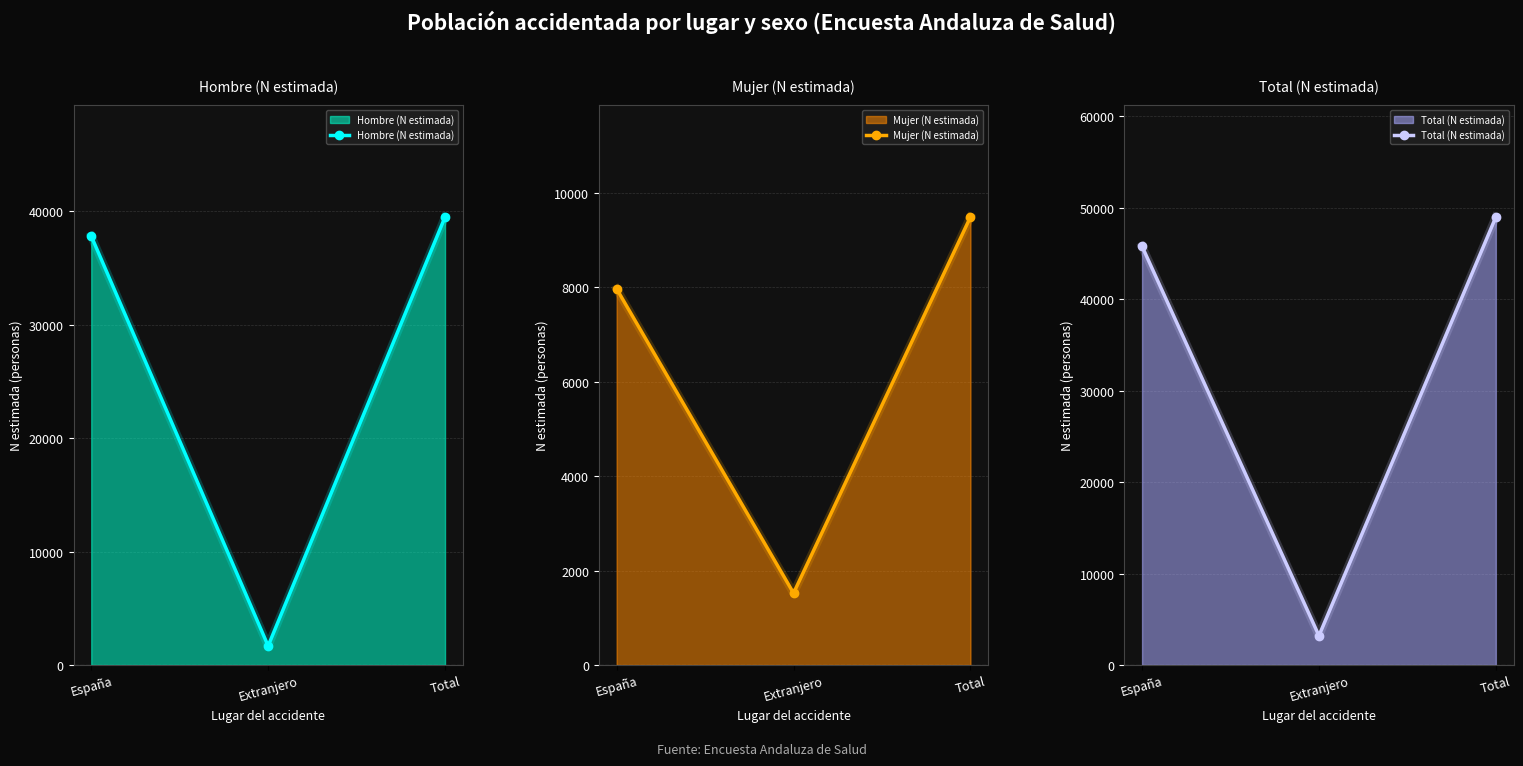

What is the difference between the highest and lowest values at España?

37812